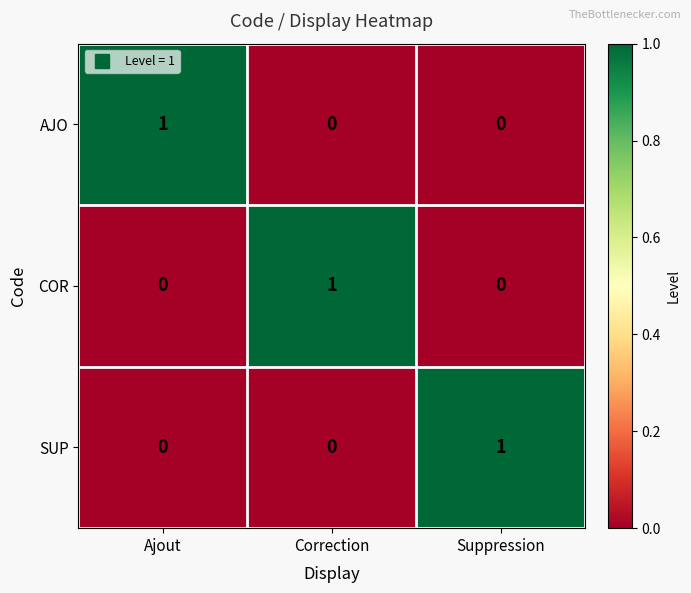

At how many categories does at least one series exceed 0?

3